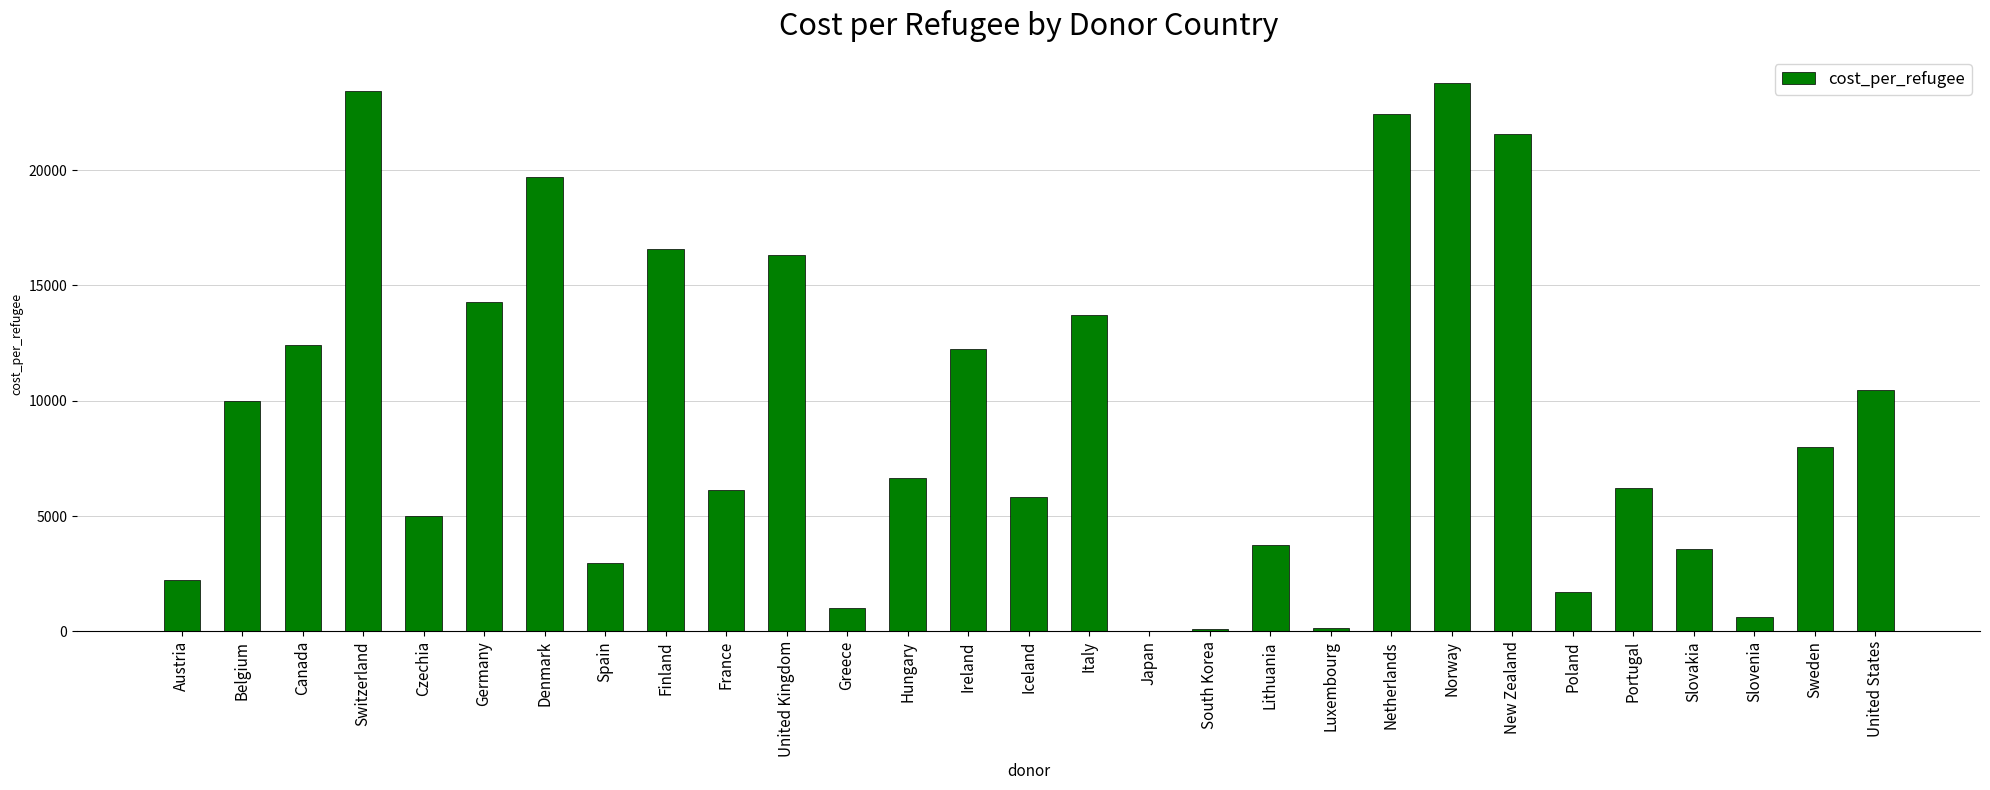

At which category does the chart reach its peak across all series?

Norway